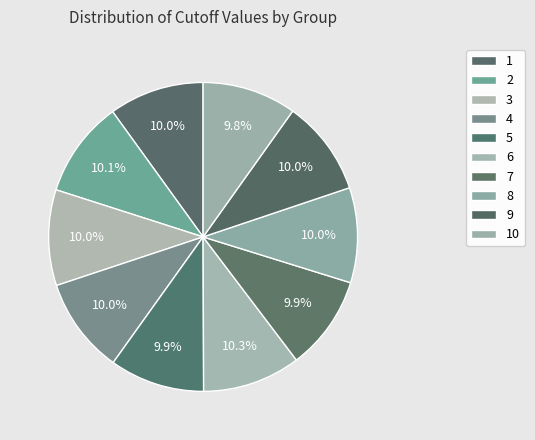

Rank the categories by value from highest to lowest.

6, 2, 3, 4, 9, 1, 8, 5, 7, 10